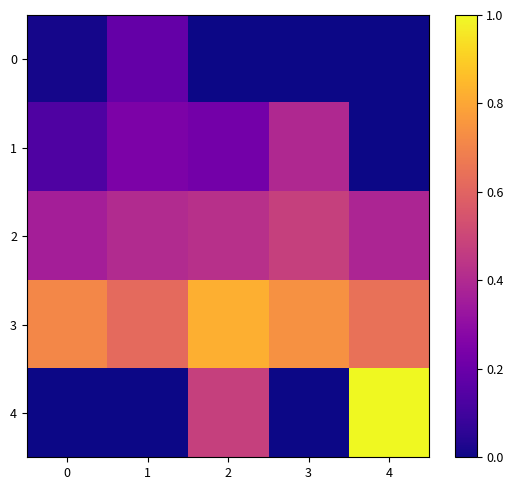

Reading left to right, list all the values displayed in this chart.

0: 0=0.0	1=0.2	2=0.0	3=0.0	4=0.0
1: 0=0.1	1=0.2	2=0.2	3=0.4	4=0.0
2: 0=0.4	1=0.4	2=0.4	3=0.5	4=0.4
3: 0=0.7	1=0.6	2=0.8	3=0.7	4=0.6
4: 0=0.0	1=0.0	2=0.5	3=0.0	4=1.0